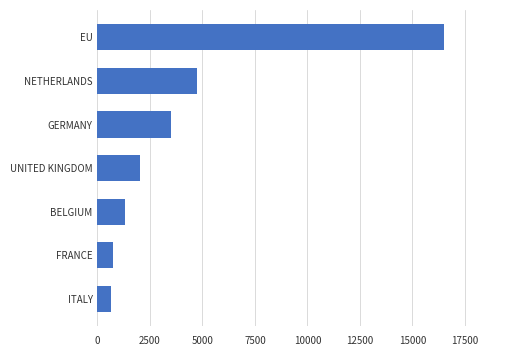

How many series are shown in this chart?

1